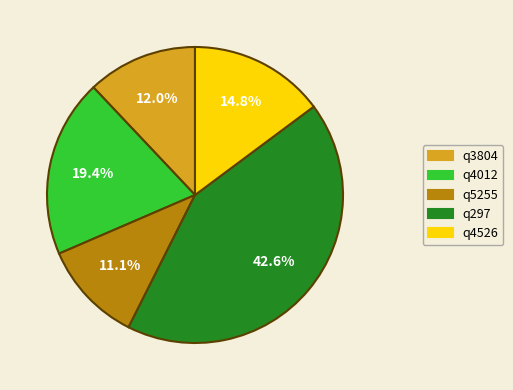

The q4012 slice represents 25% of the pie. True or false?

False